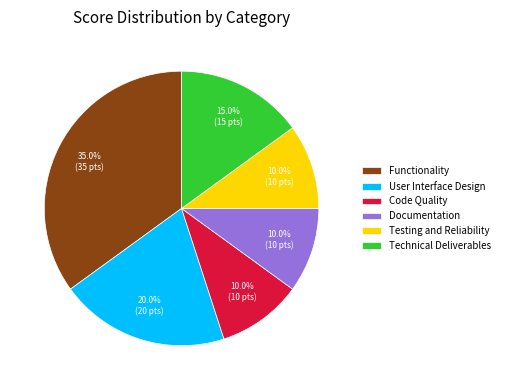

To the nearest percent, what percentage of the pie is User Interface Design?

20%